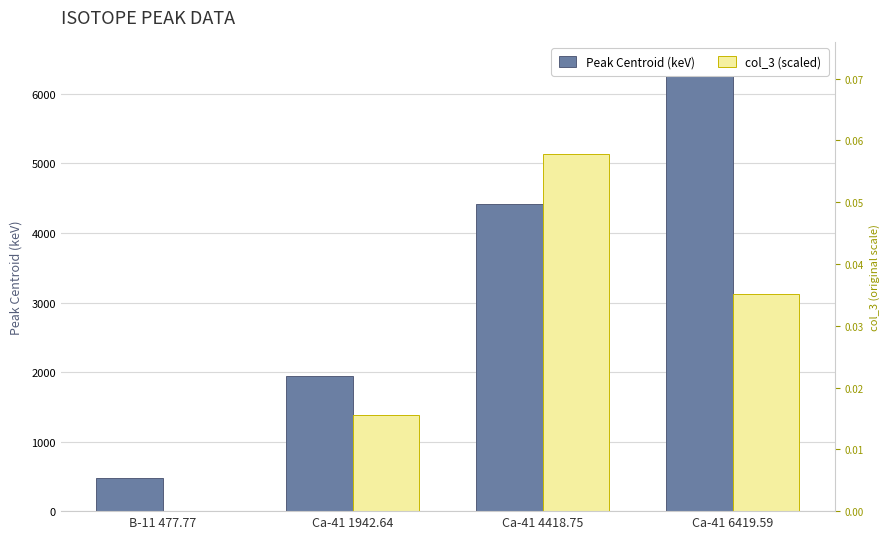

What is the sum of the col_3 (scaled) values at Ca-41 6419.59 and Ca-41 1942.64?

4513.7